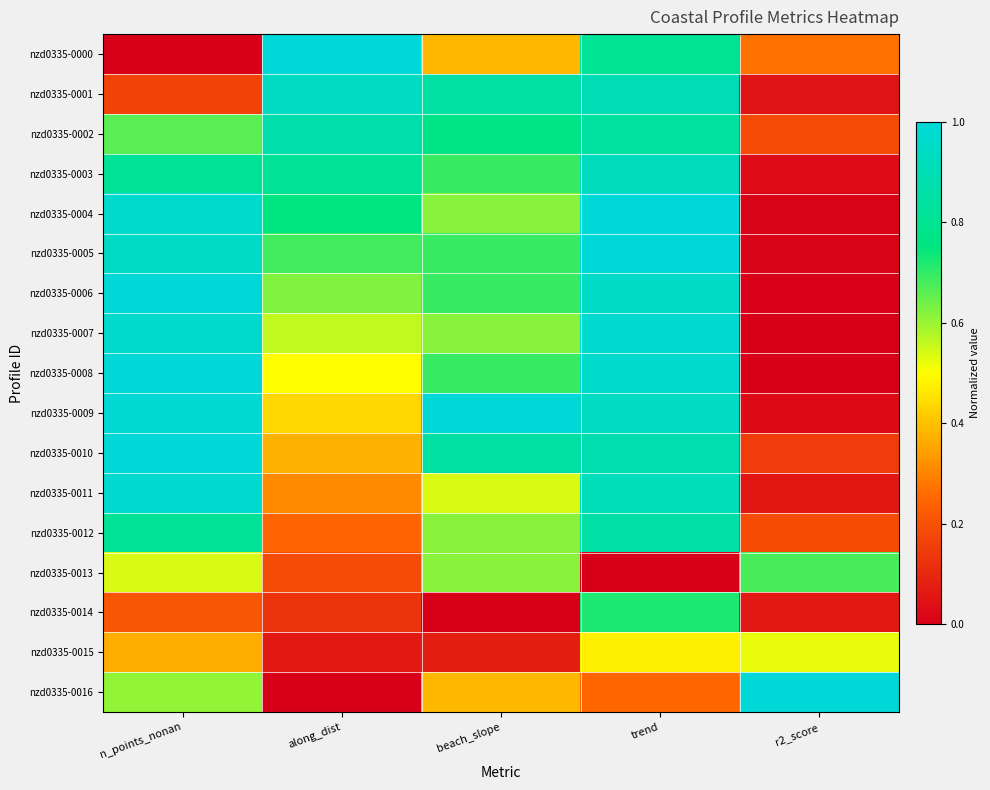

Which series has the largest range (max minus min)?

nzd0335-0000